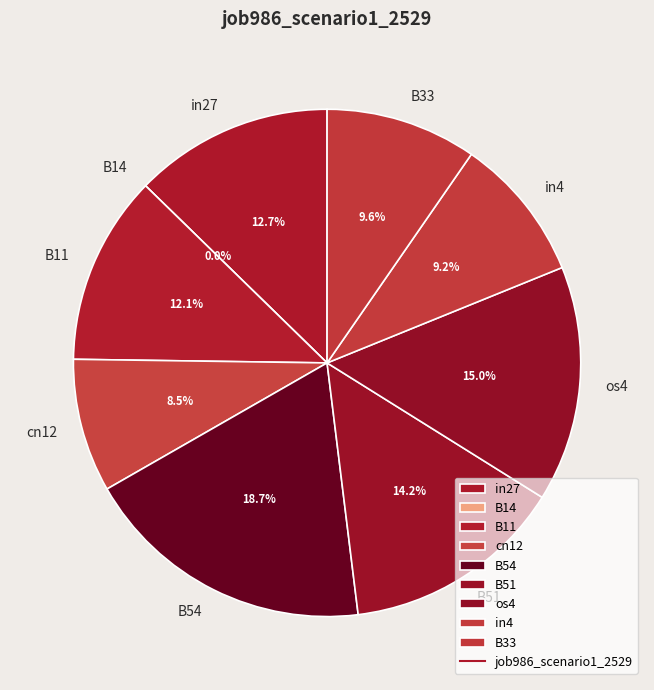

Rank the categories by value from highest to lowest.

B54, os4, B51, in27, B11, B33, in4, cn12, B14